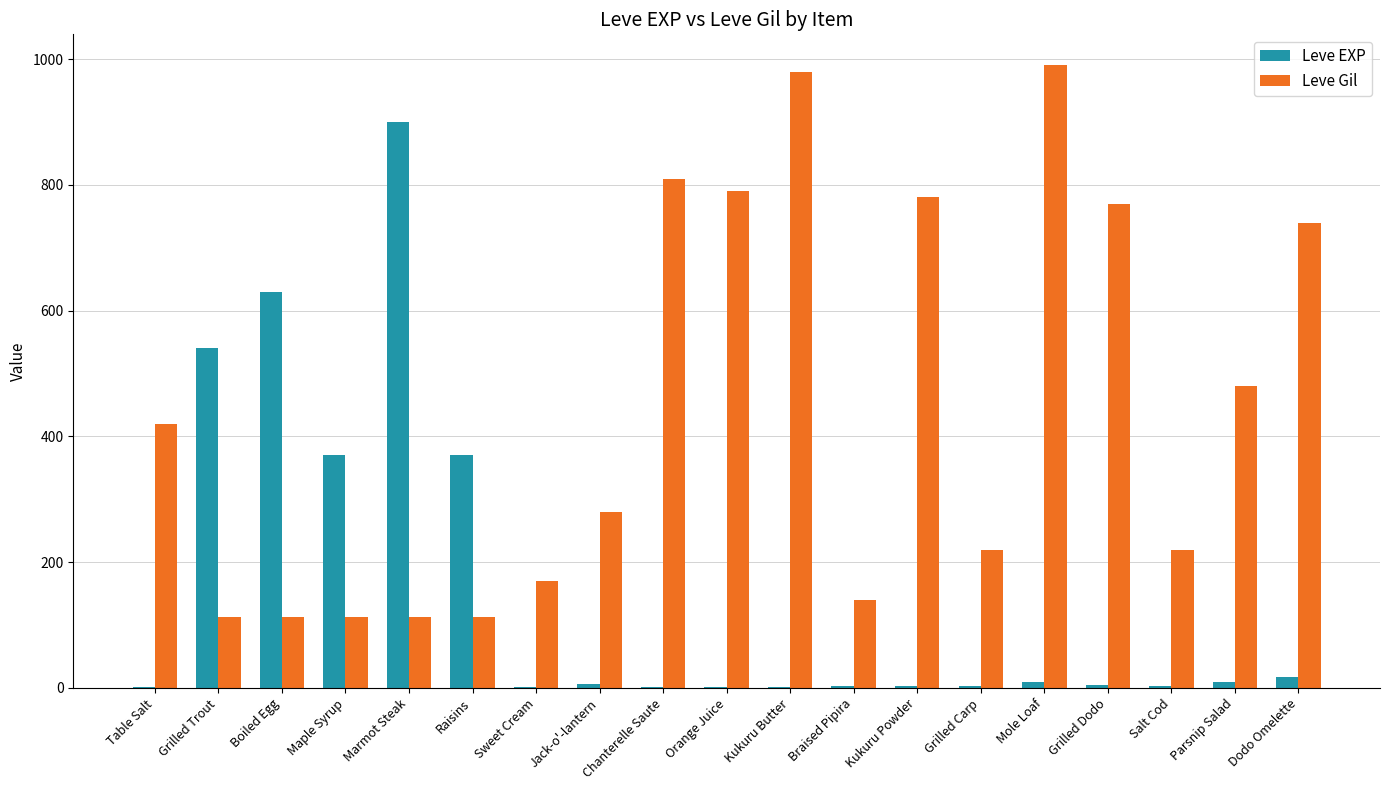

What is the maximum value for Leve Gil?

990